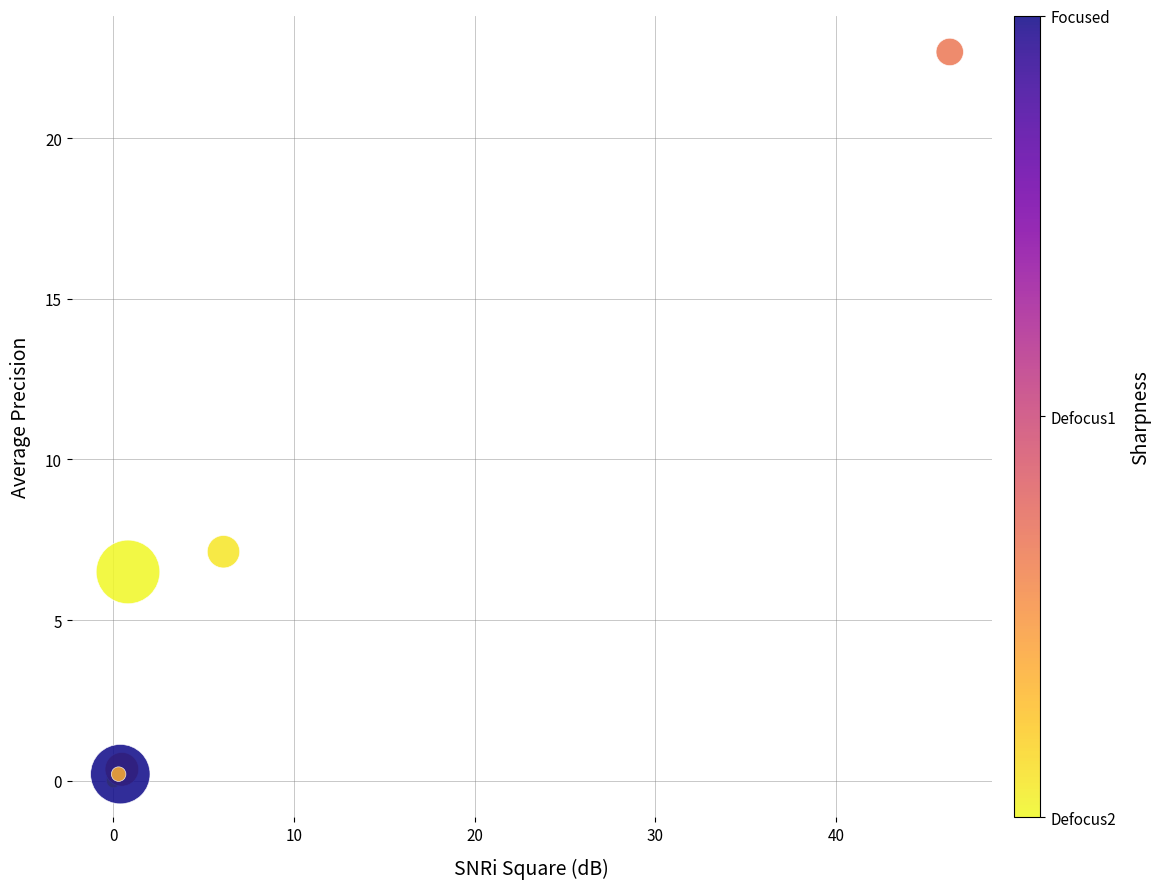

What Y value in the scatter plot is closest to 11?

7.1